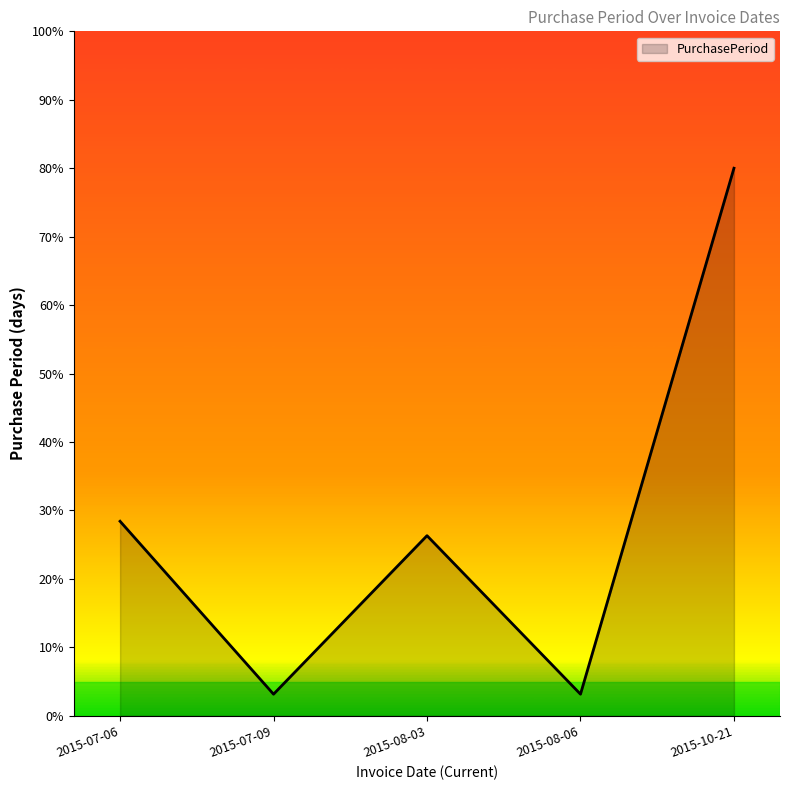

Which category has the highest value across all series?

2015-10-21